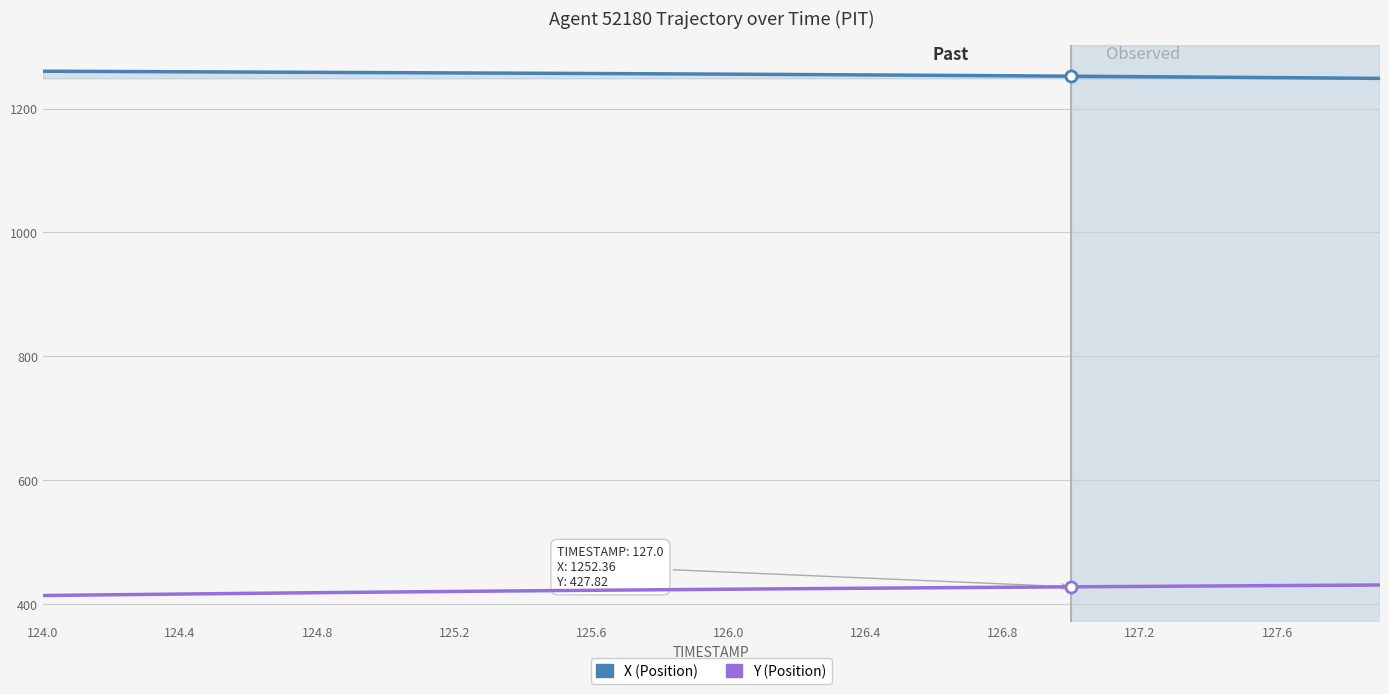

What is the minimum value shown in the chart?

413.8